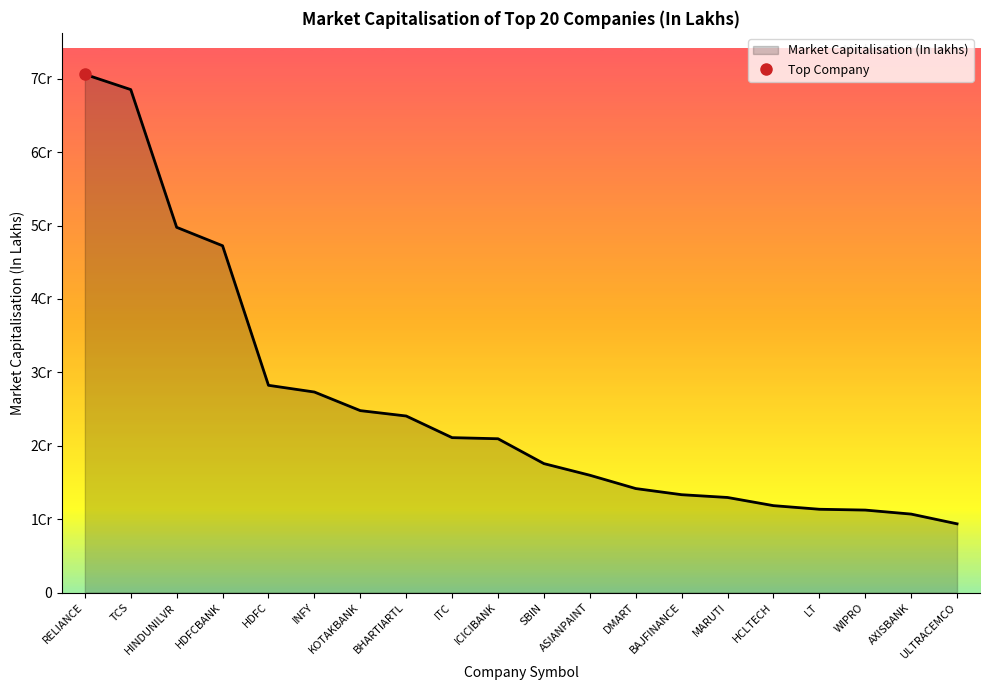

What is the approximate value at ITC?

21105761.0